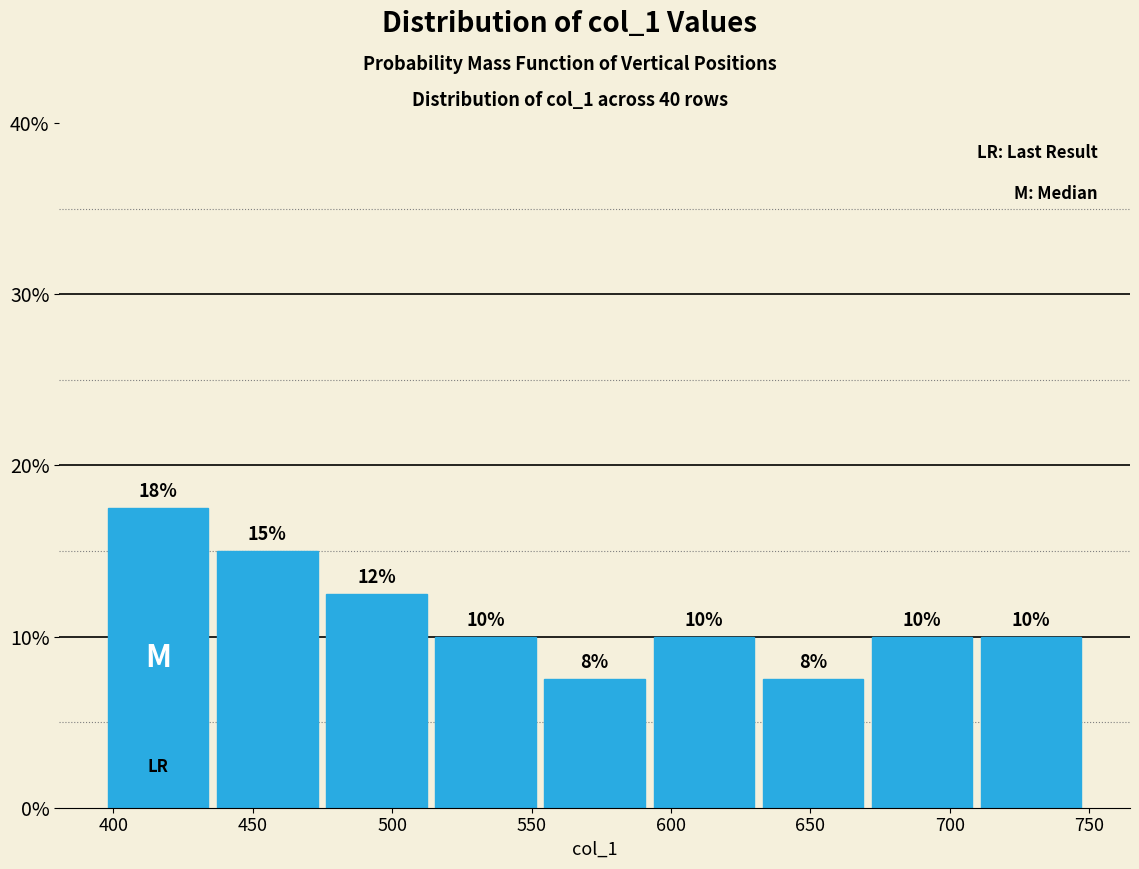

Which range on the x-axis has the tallest bar?

395 to 435